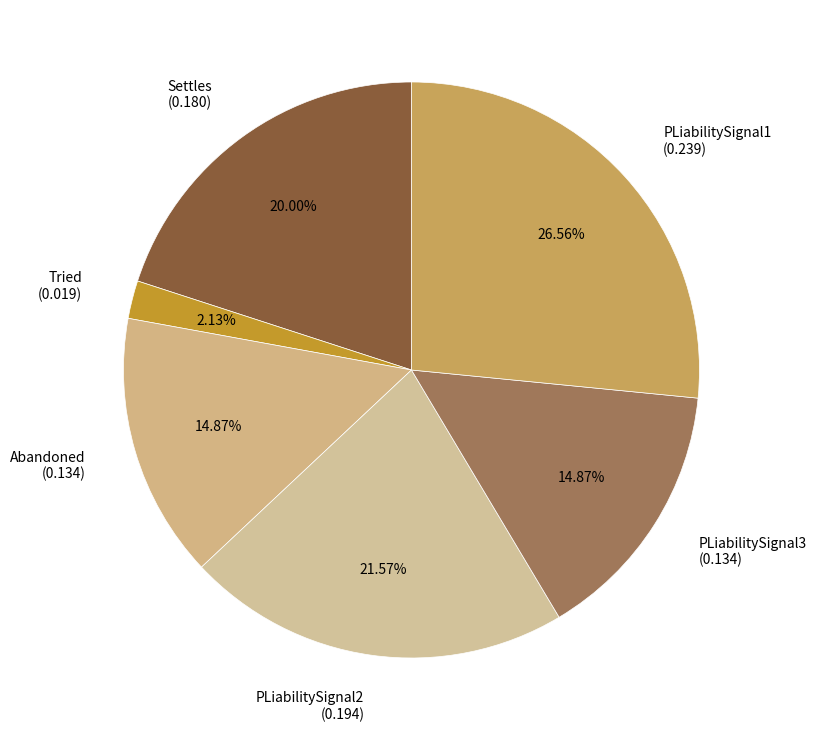

How much of the chart is everything except PLiabilitySignal3?

85.1%